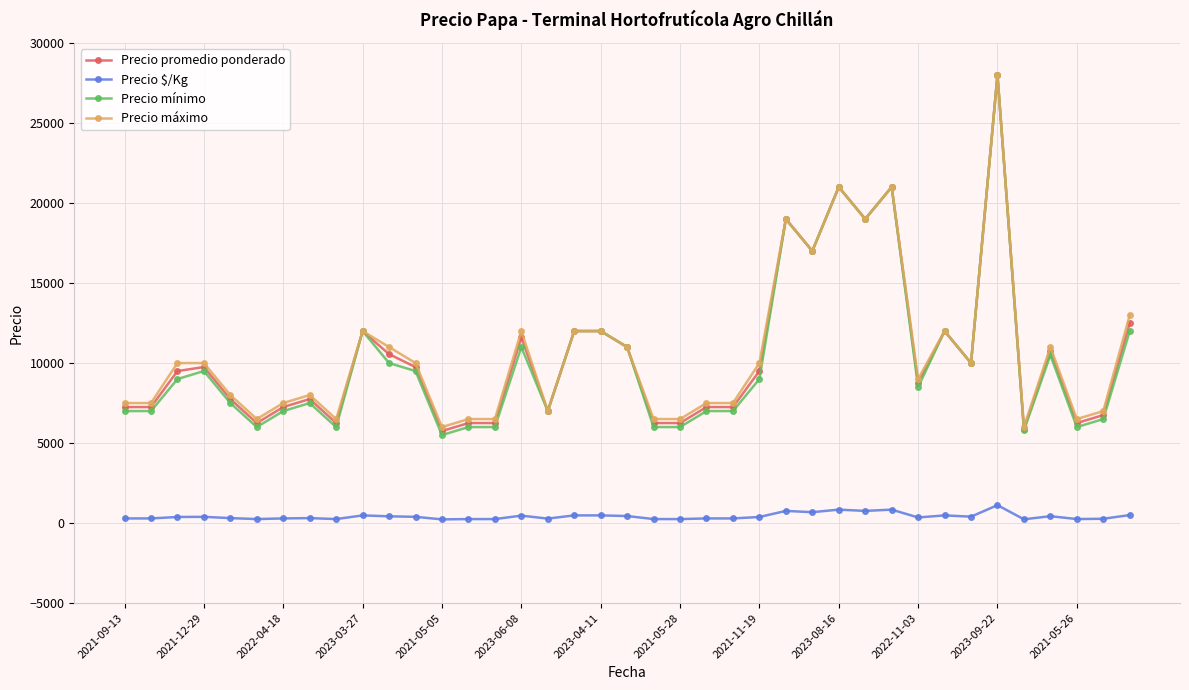

What is the value of the Precio $/Kg point at the 35th from the left?

236